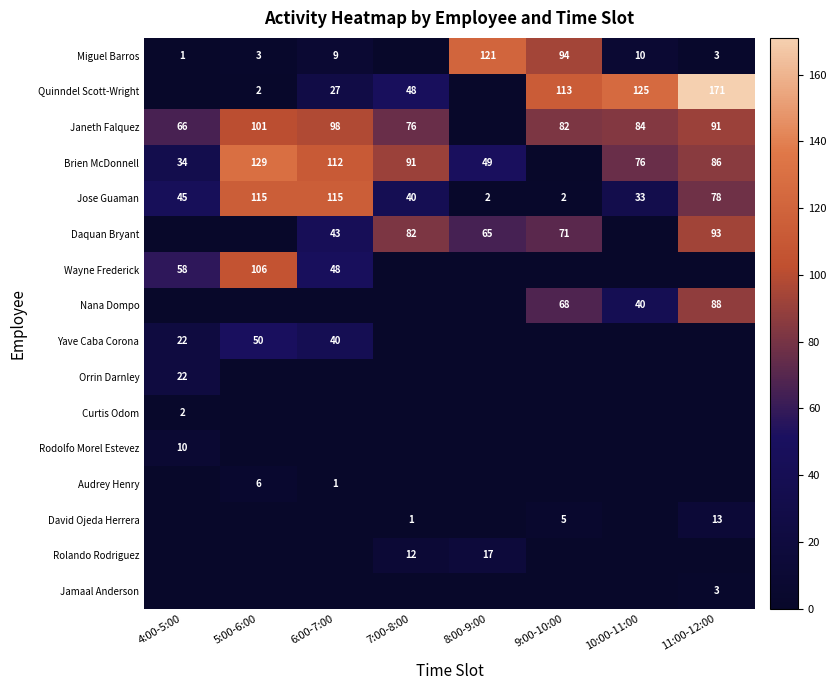

The value of Yave Caba Corona at 6:00-7:00 is 40. True or false?

True